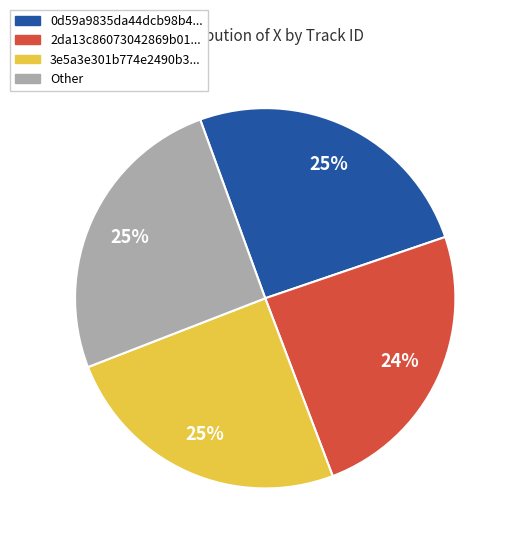

To the nearest percent, what is the difference between the largest and smallest slice percentages?

1%